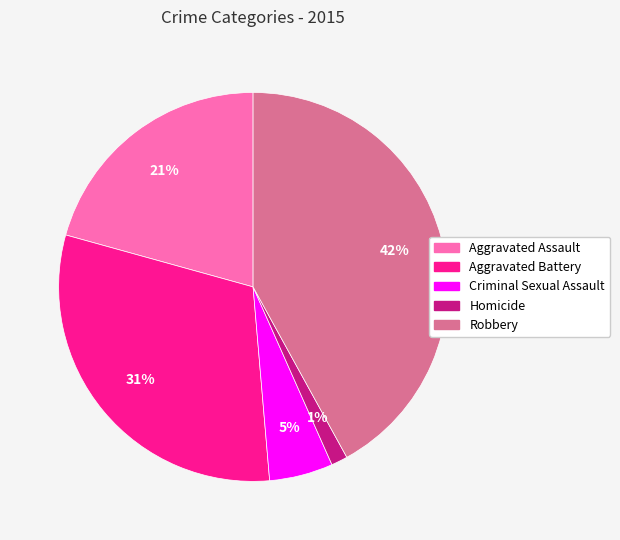

Count the number of slices in the pie.

5